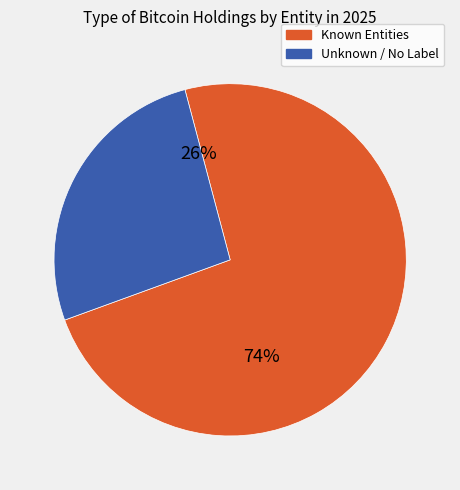

Is there any slice that represents more than half of the pie?

Yes